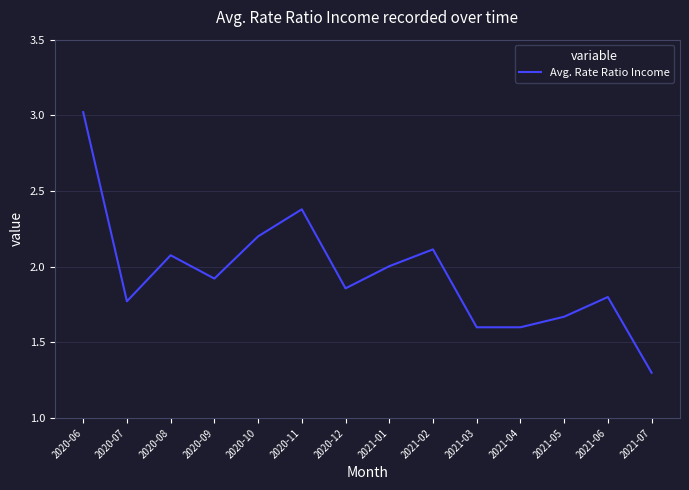

What is the change in value from 2020-07 to 2020-11?

+0.6